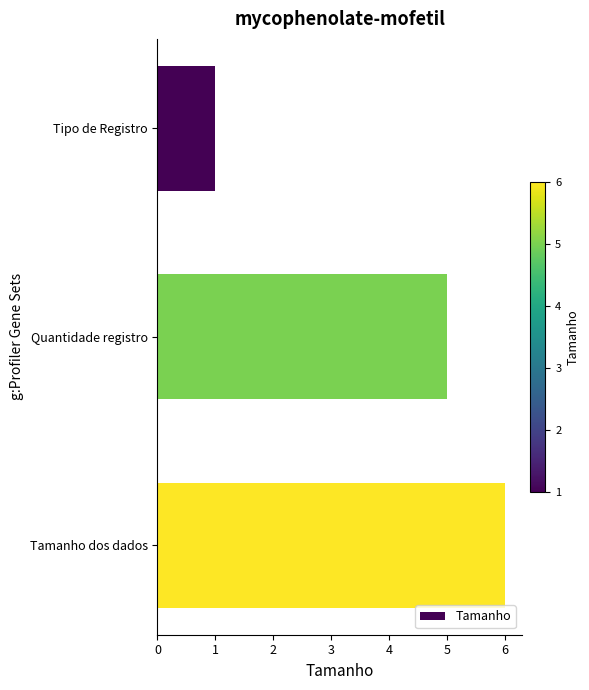

List the labels in order of value, largest first.

Tamanho dos dados, Quantidade registro, Tipo de Registro